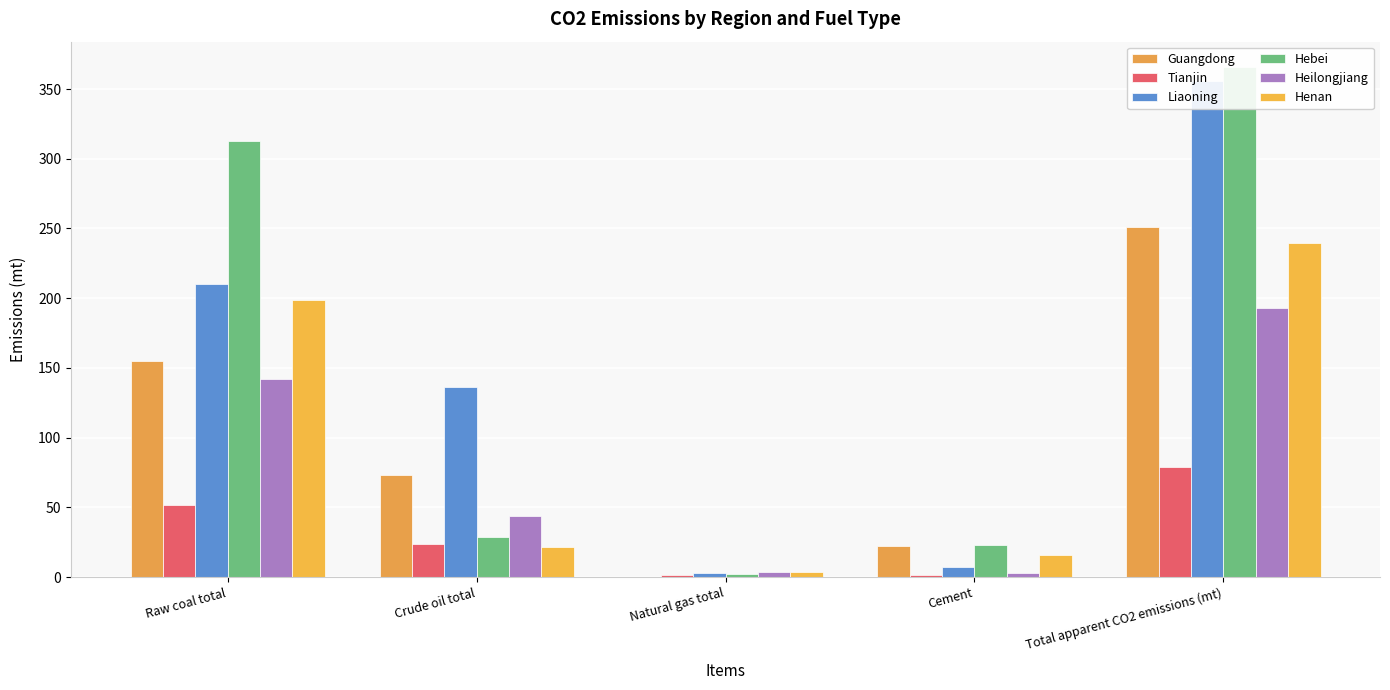

What position from the right is Natural gas total?

3